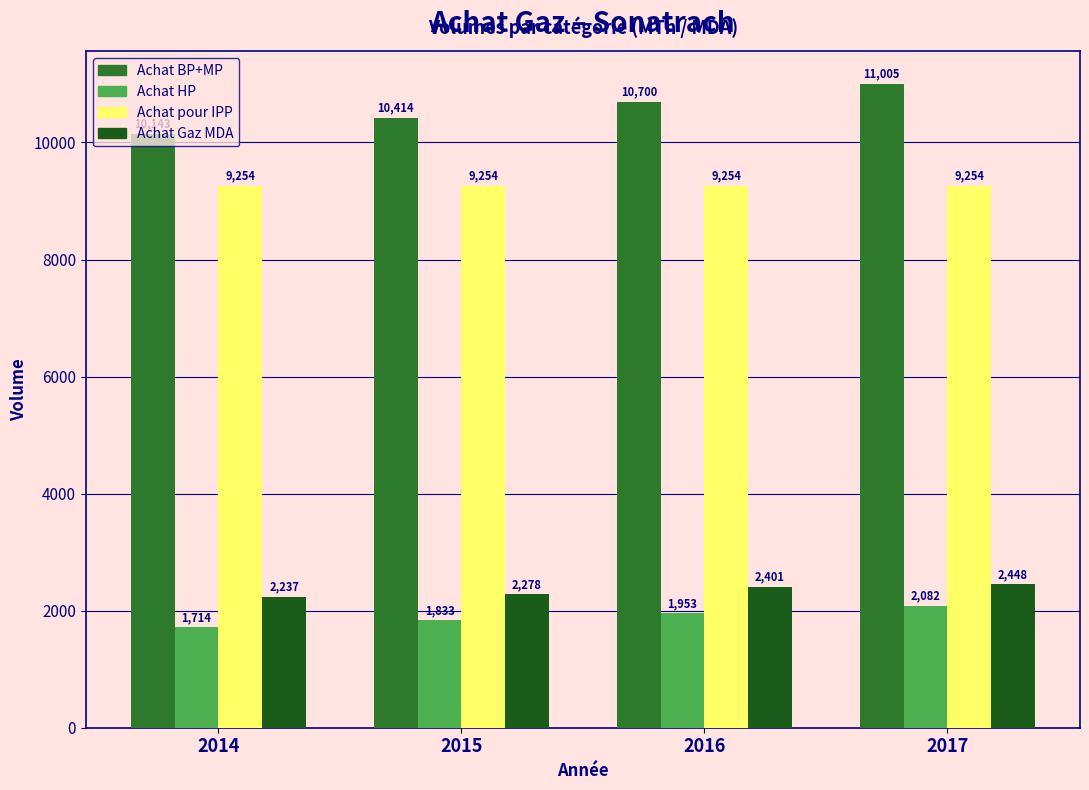

Which series changed the most between 2014 and 2017?

Achat BP+MP